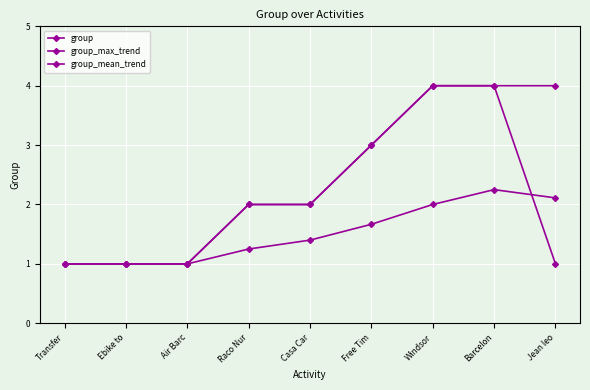

How many lines are shown in the chart?

3